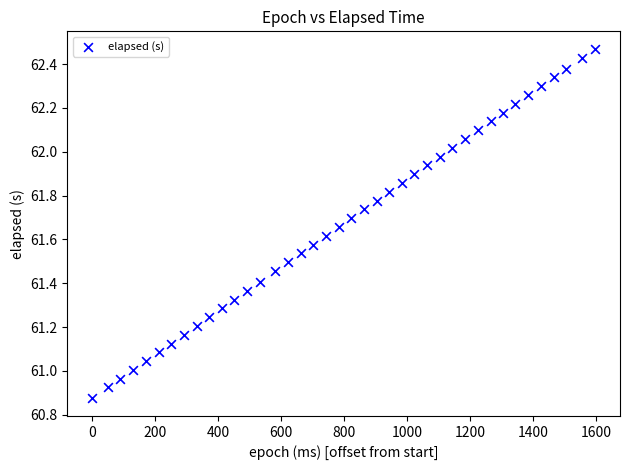

What is the range of Y values (max minus min)?

1.6